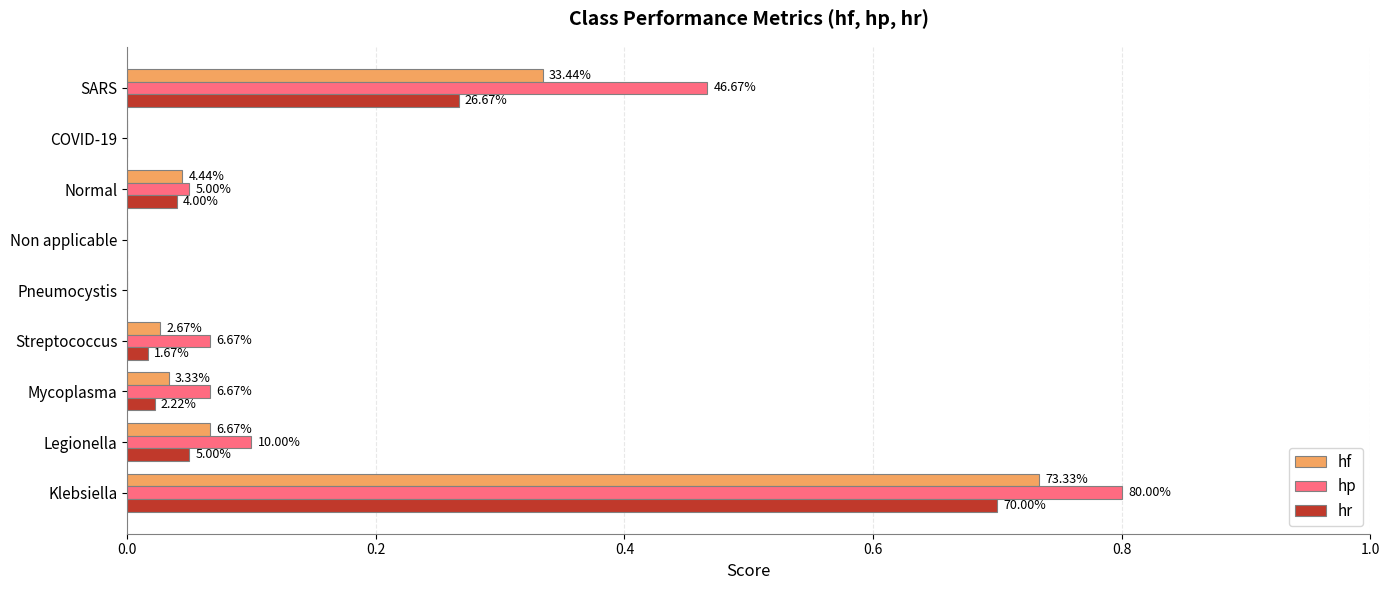

What are all the series names shown in the legend?

hf, hp, hr